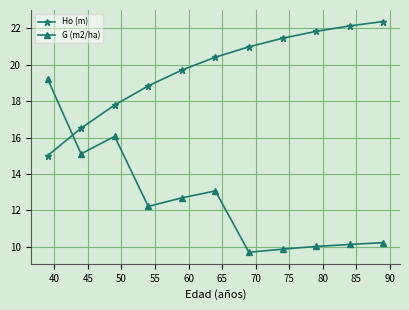

Which series ends up on top after the final intersection of Ho (m) and G (m2/ha)?

Ho (m)